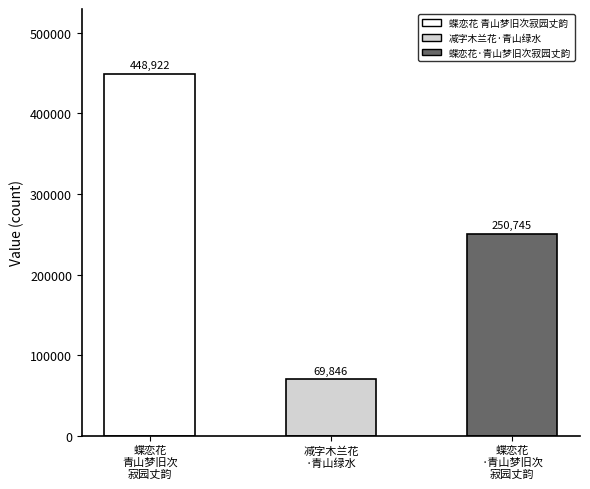

What is the sum of all values?

769513